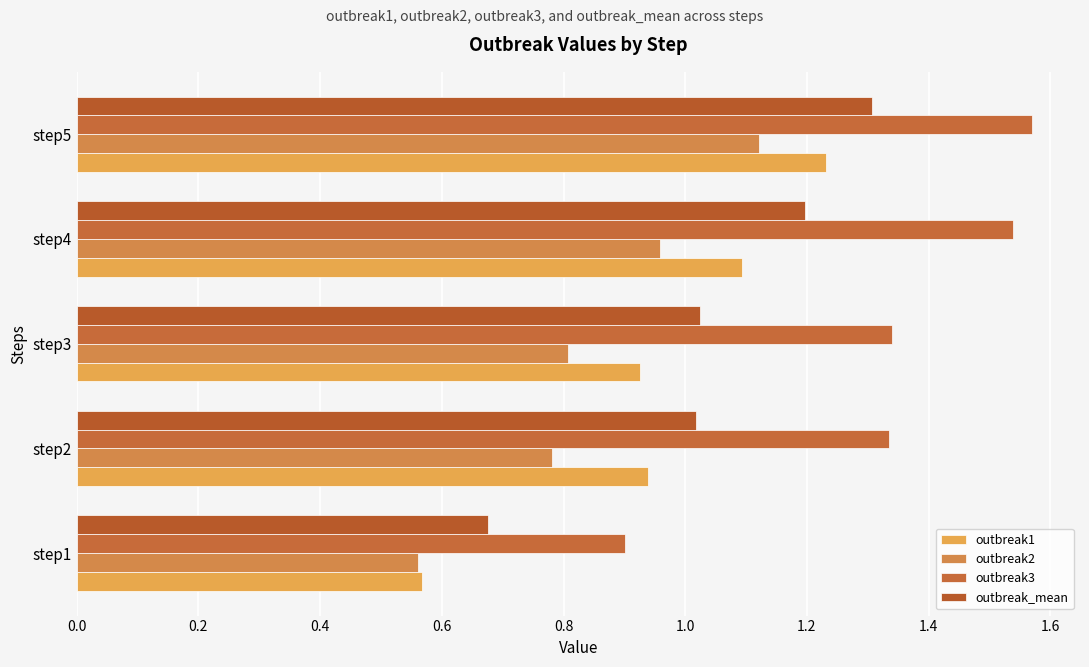

Reading right to left, extract all data points from this chart.

outbreak1: 0.8=1.2	0.6=1.1	0.4=0.9	0.2=0.9	0.0=0.6
outbreak2: 0.8=1.1	0.6=1.0	0.4=0.8	0.2=0.8	0.0=0.6
outbreak3: 0.8=1.6	0.6=1.5	0.4=1.3	0.2=1.3	0.0=0.9
outbreak_mean: 0.8=1.3	0.6=1.2	0.4=1.0	0.2=1.0	0.0=0.7